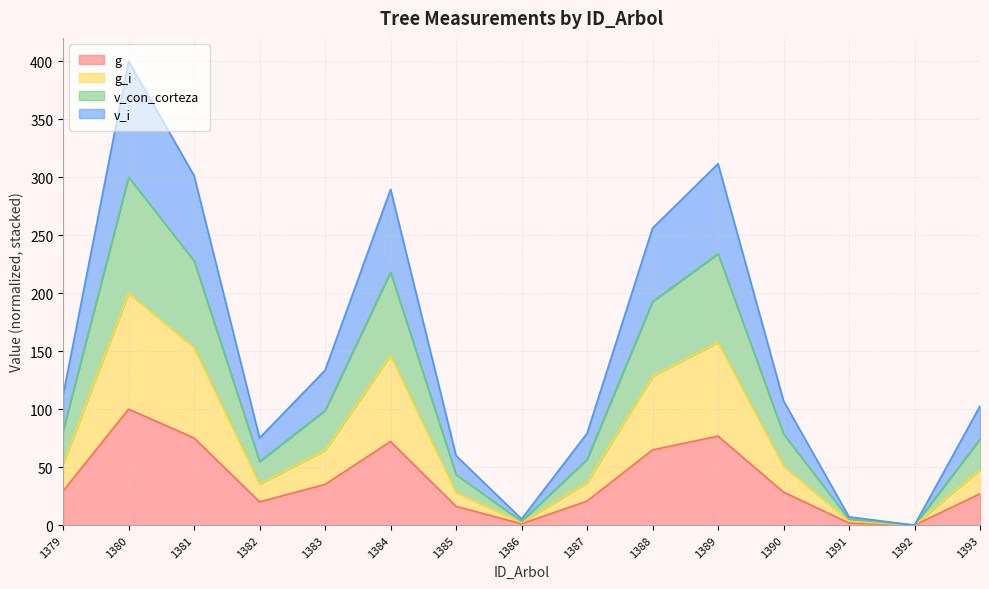

What are all the series names shown in the legend?

g, g_i, v_con_corteza, v_i